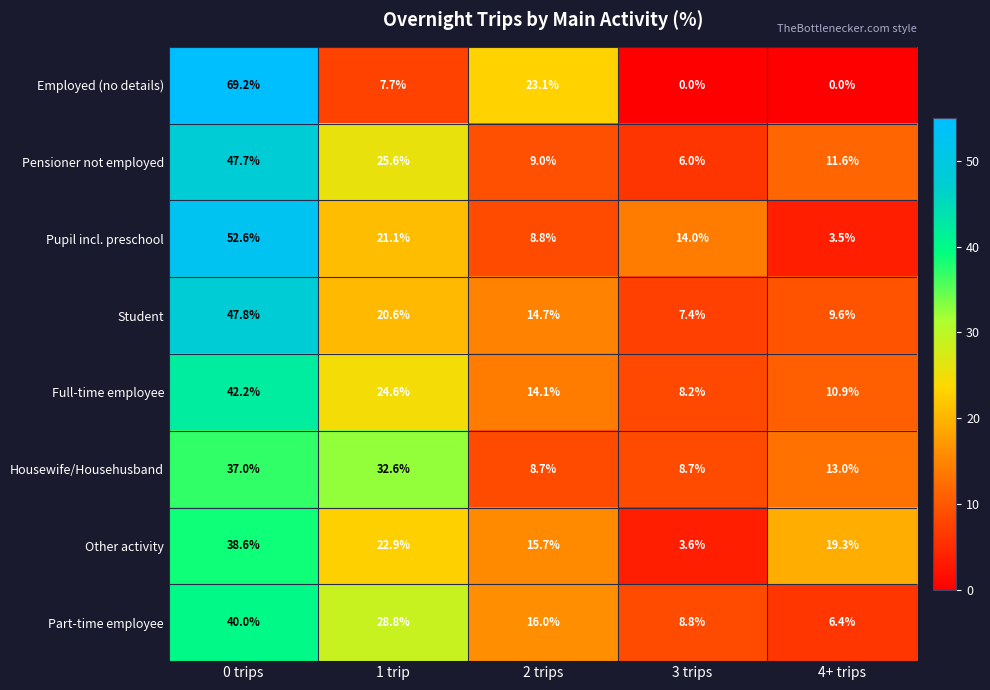

At which label does Part-time employee first exceed 16?

0 trips